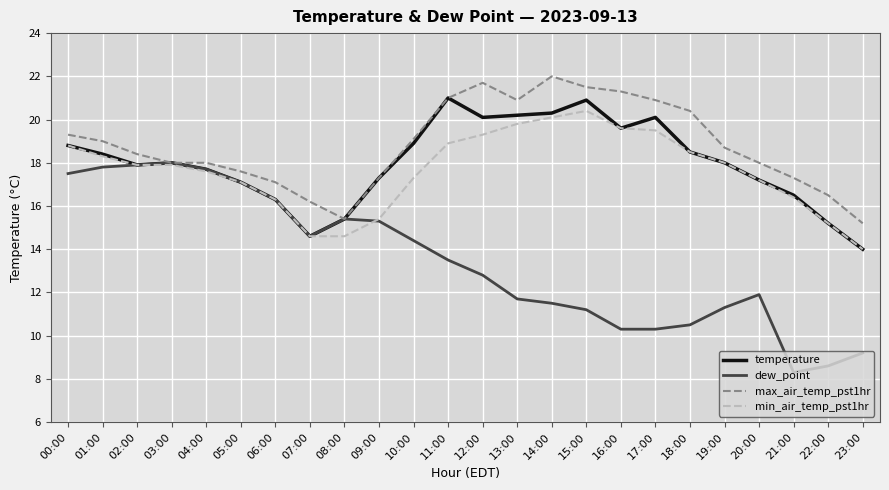

What is the smallest value displayed?

8.3